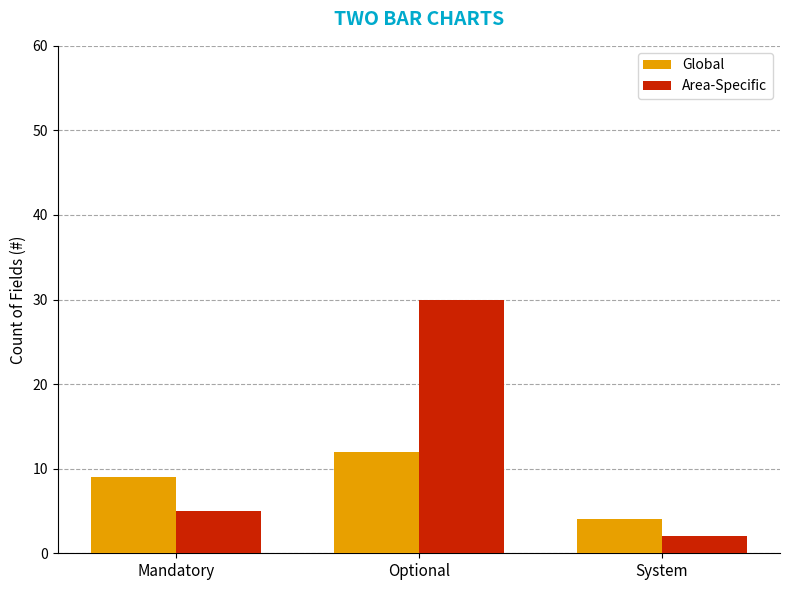

Between Mandatory and Optional, which series saw the biggest shift?

Area-Specific